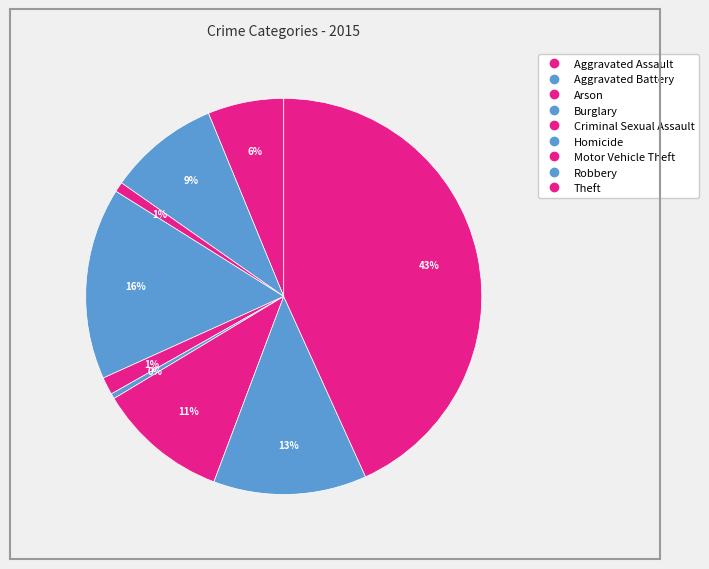

Count the number of slices in the pie.

9